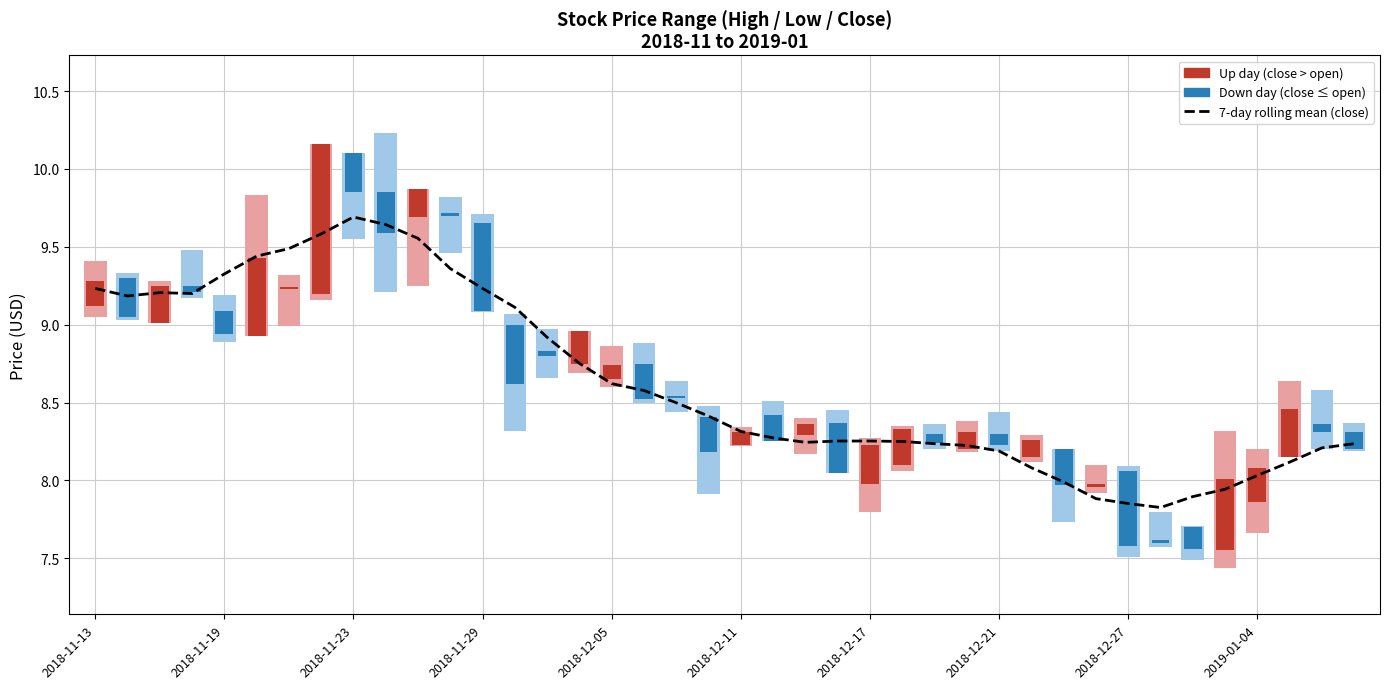

What is the minimum value shown in the chart?

7.8